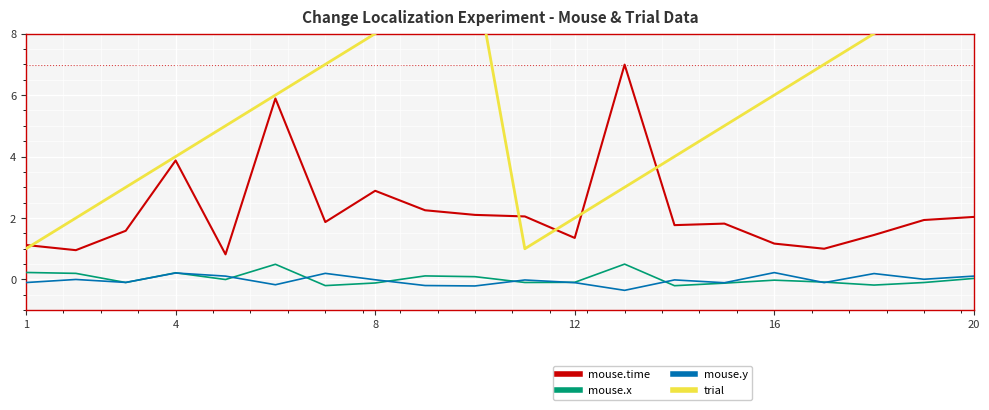

At which label is mouse.time closest to 3?

8